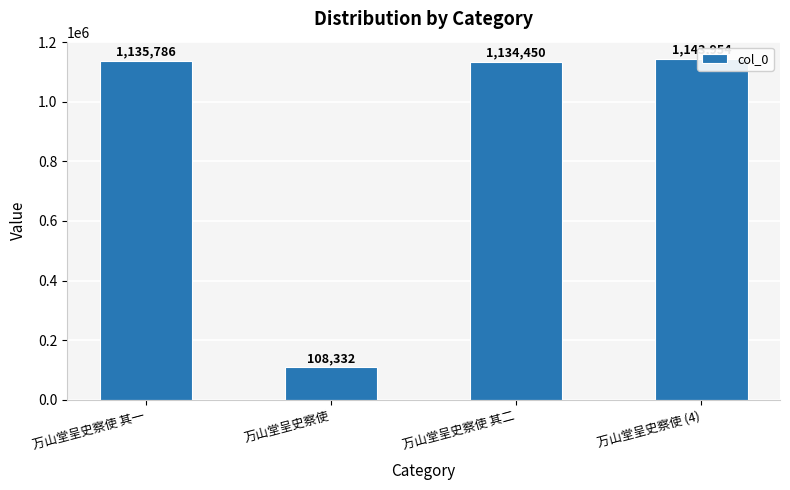

How many values exceed 1135786?

1